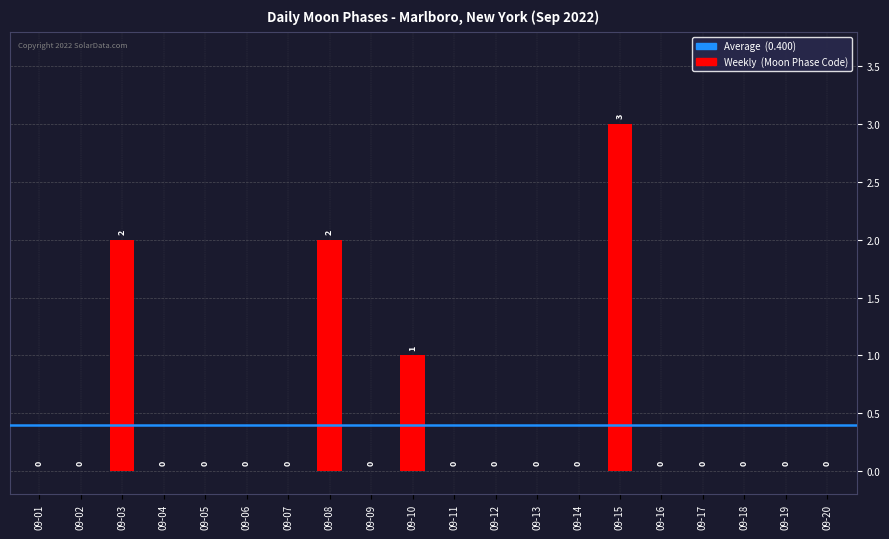

True or false: the data shows -2 at 09-14.

False